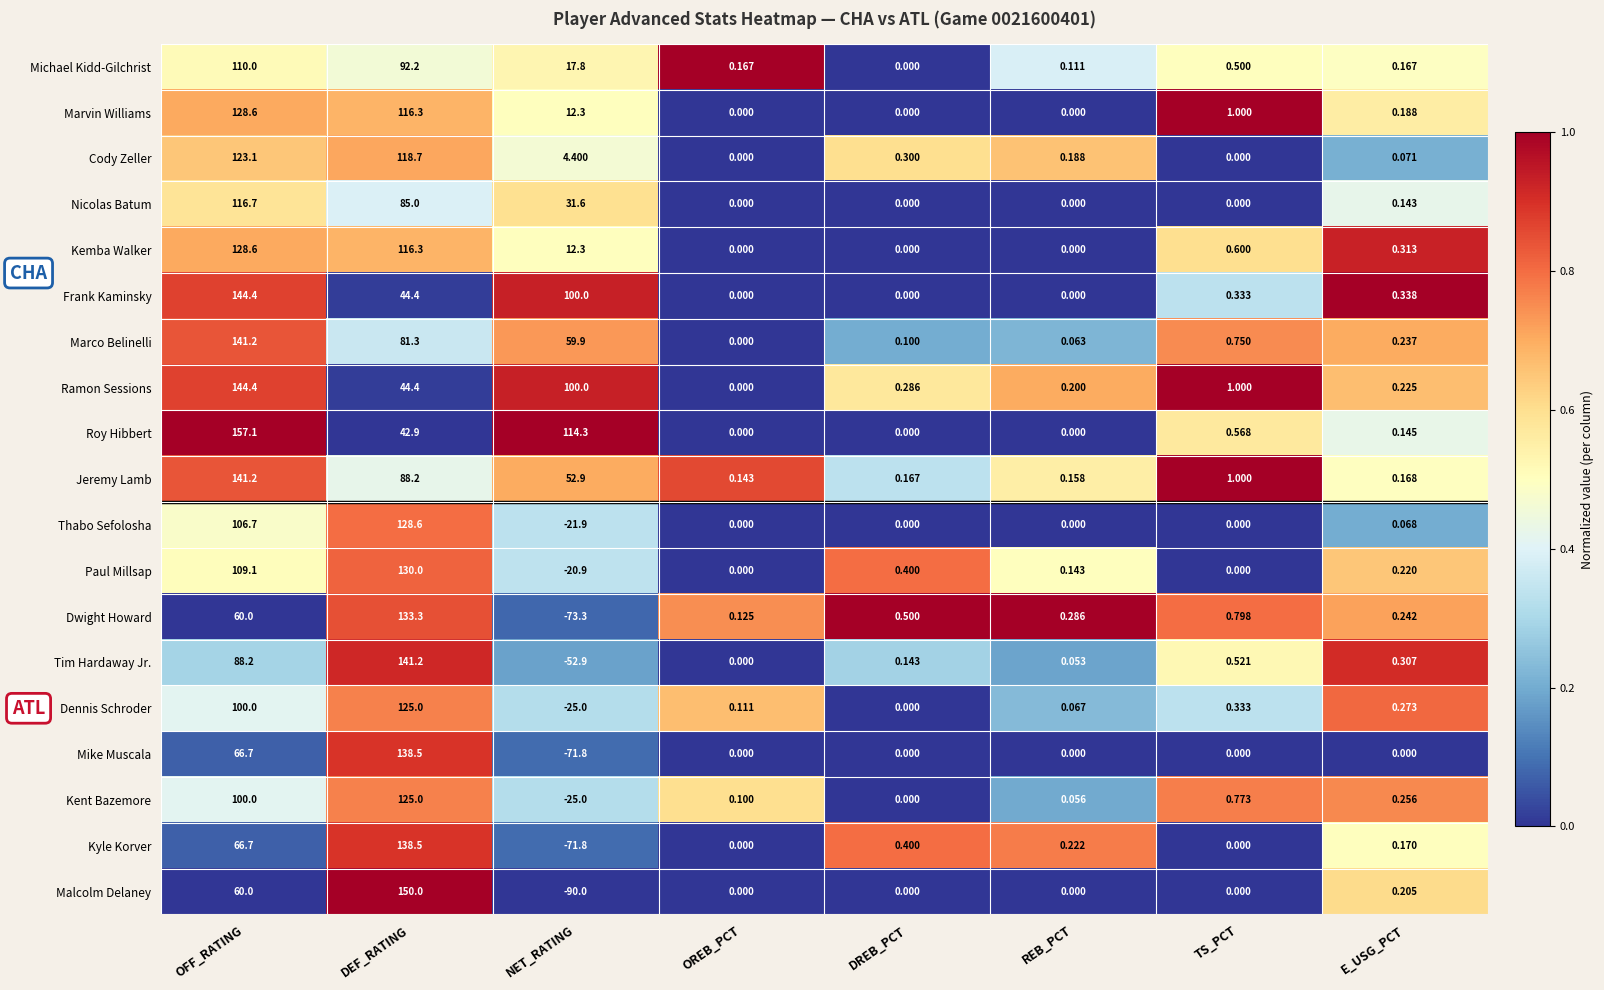

Which series has the widest spread of values?

Malcolm Delaney